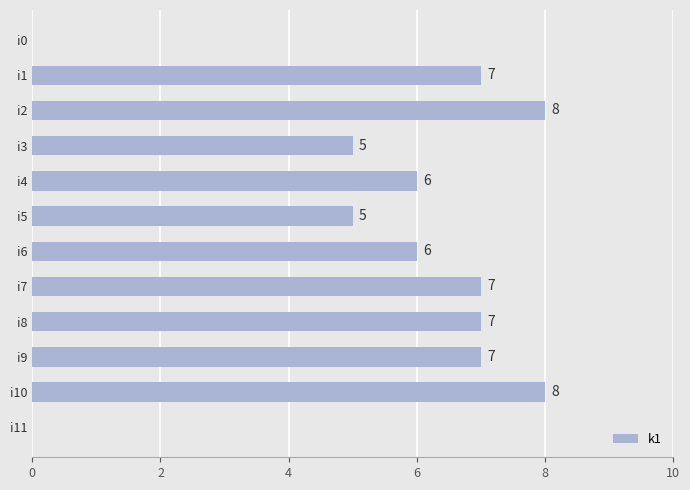

What is the greatest value displayed?

8